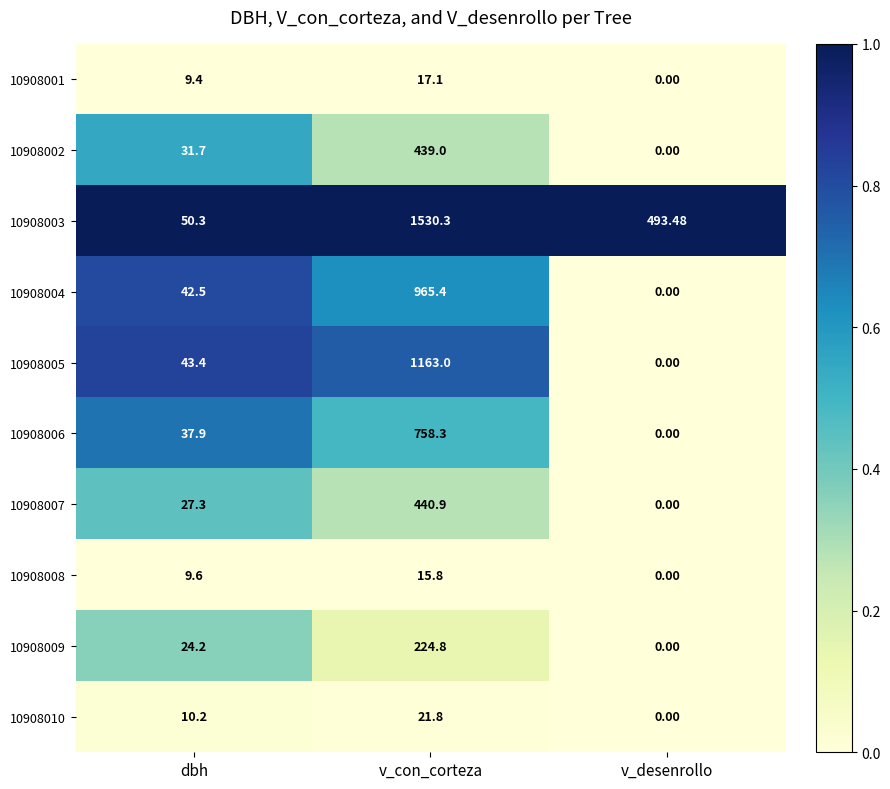

At which category is the sum across all series the highest?

v_con_corteza